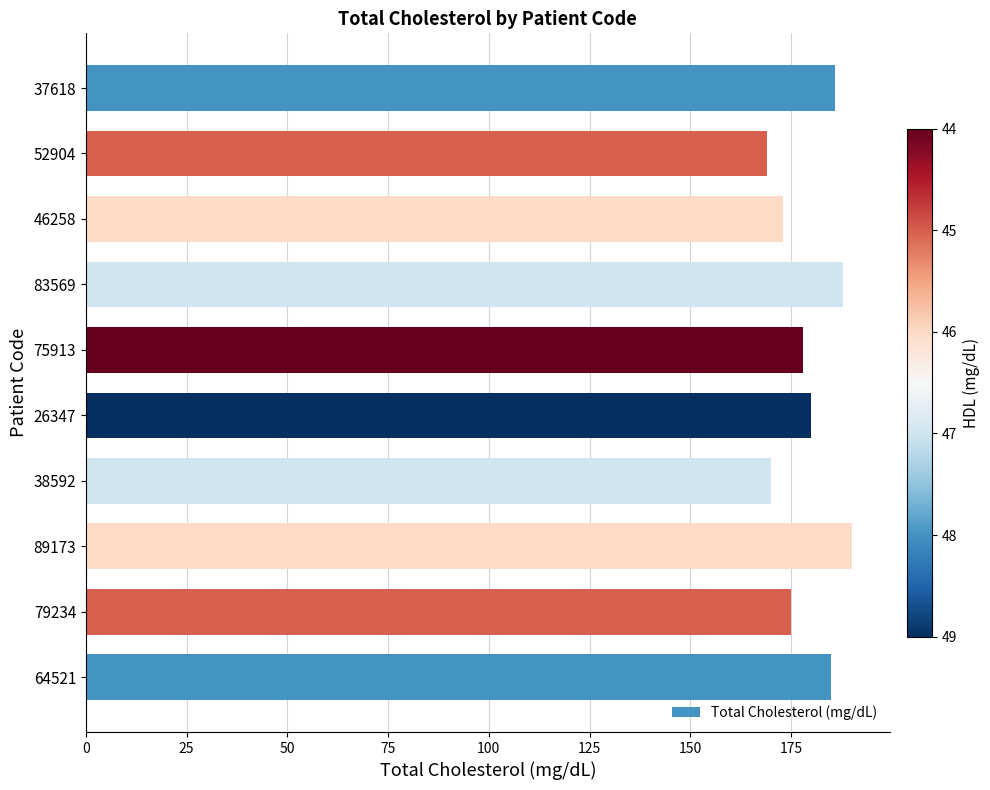

True or false: the data shows 178 at 75913.

True